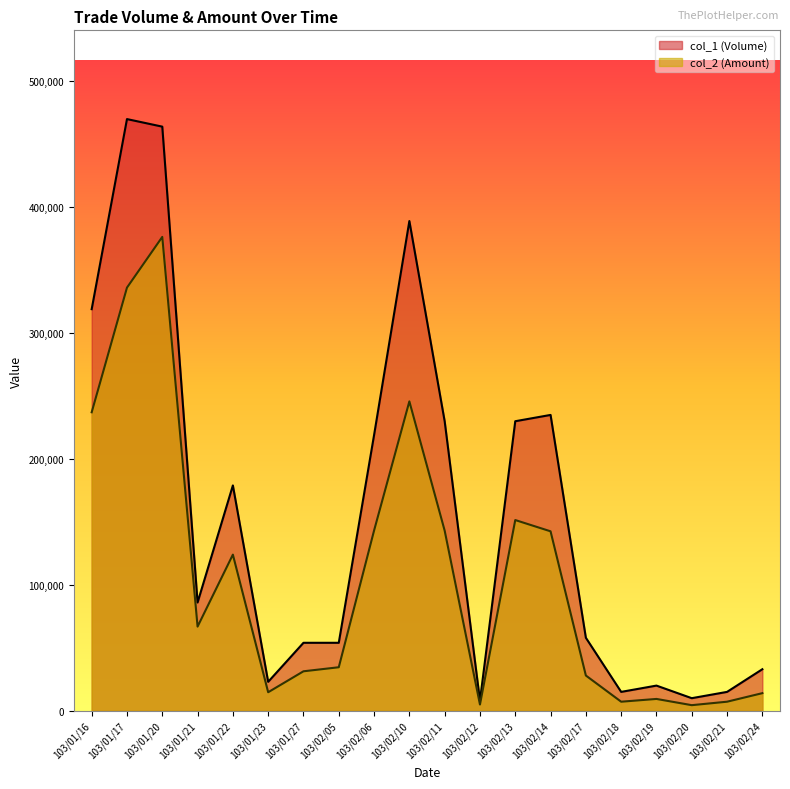

What is the difference between the col_2 (Amount) values at 103/02/19 and 103/02/24?

4590